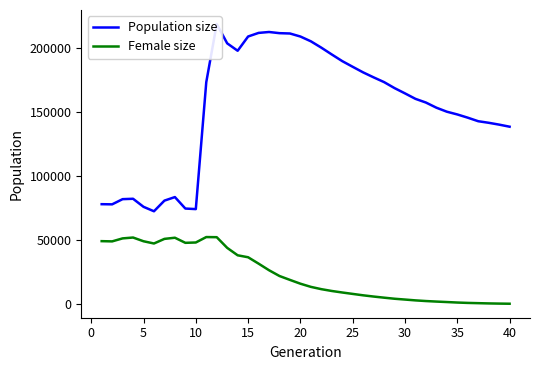

What is the highest value of the Population size series?

219135